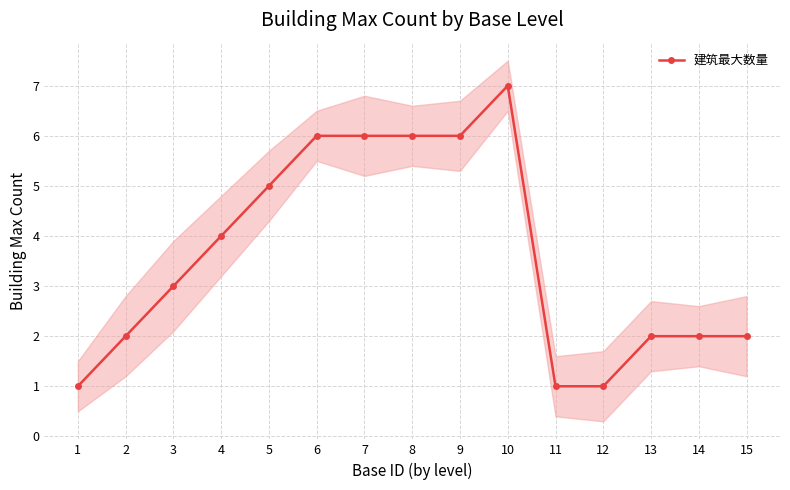

At which label does the data first exceed 3?

4